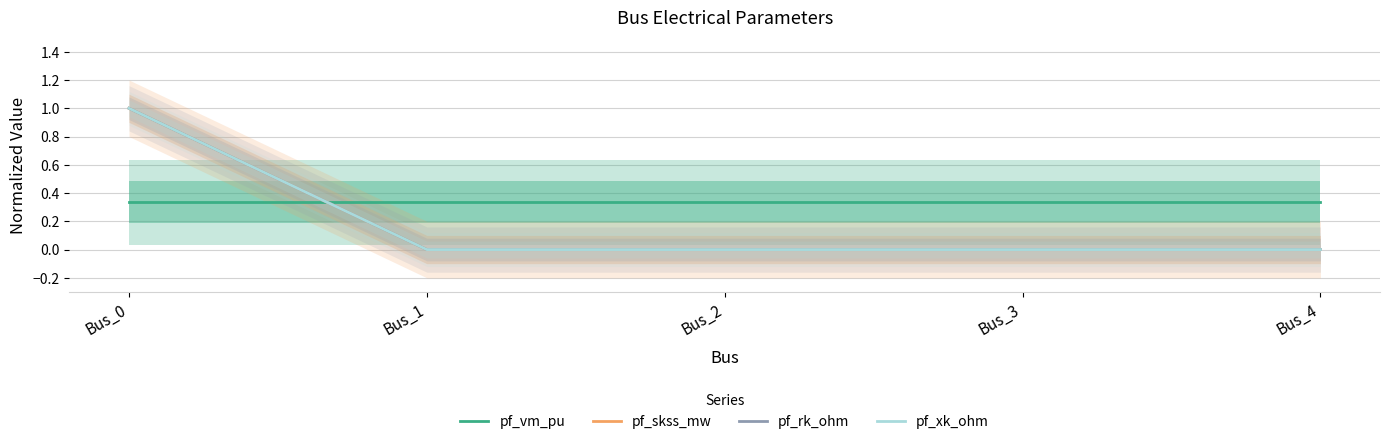

The pf_rk_ohm series shows 0.0 at Bus_4. True or false?

True